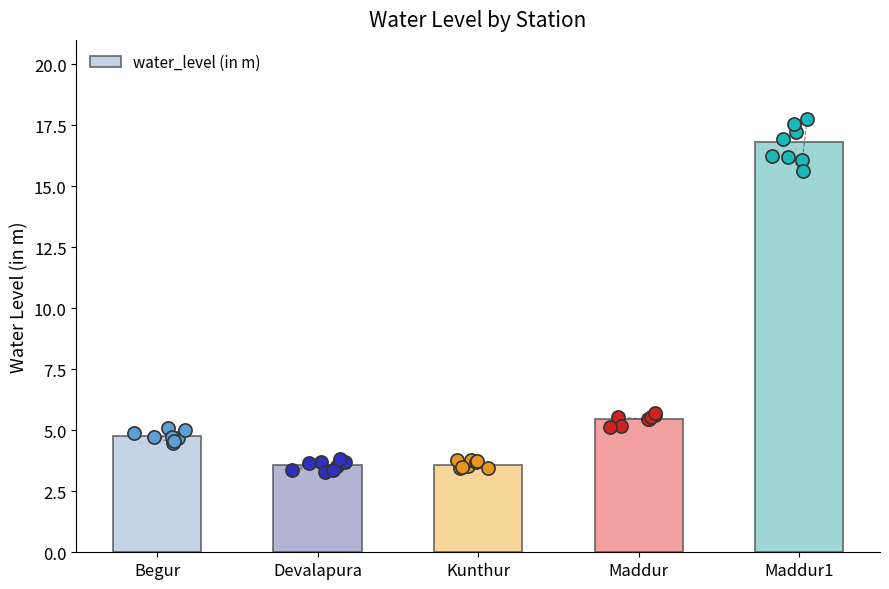

Which has a higher value, Devalapura or Maddur?

Maddur